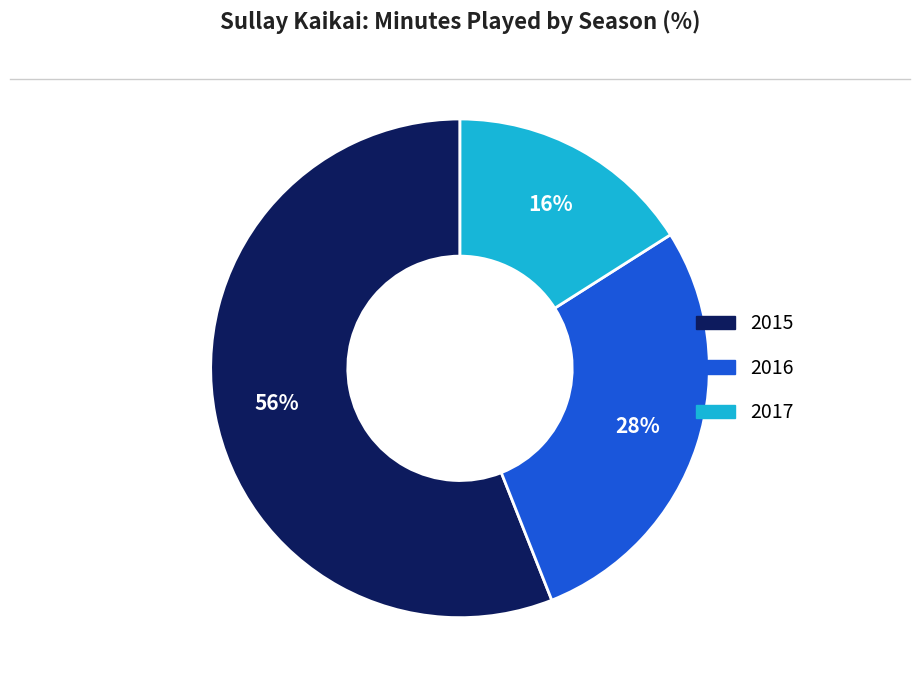

What is the majority slice?

2015